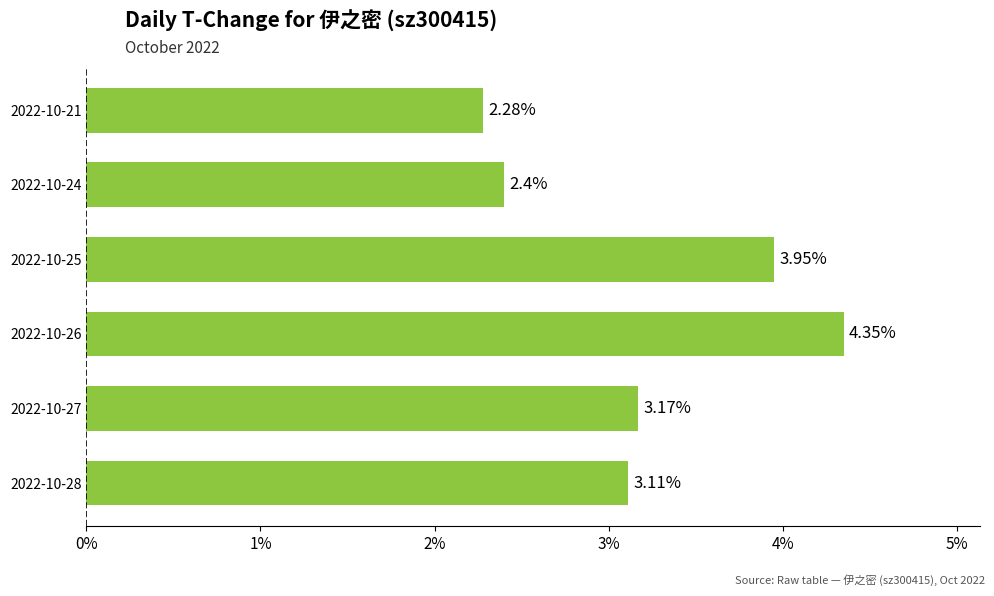

Count the number of categories in the chart.

6